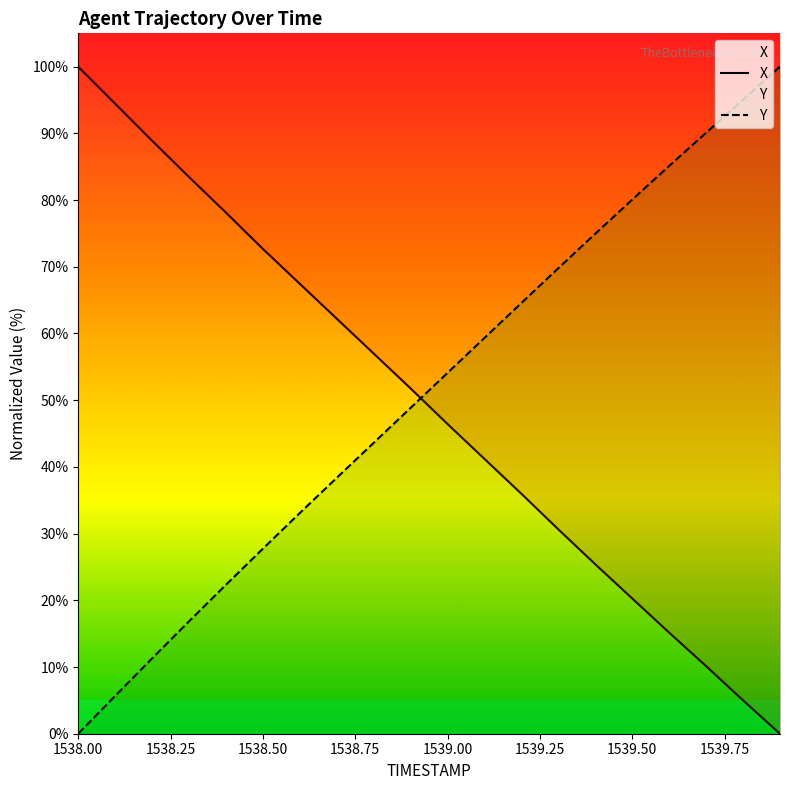

List the series in order of their peak value, highest first.

X, Y